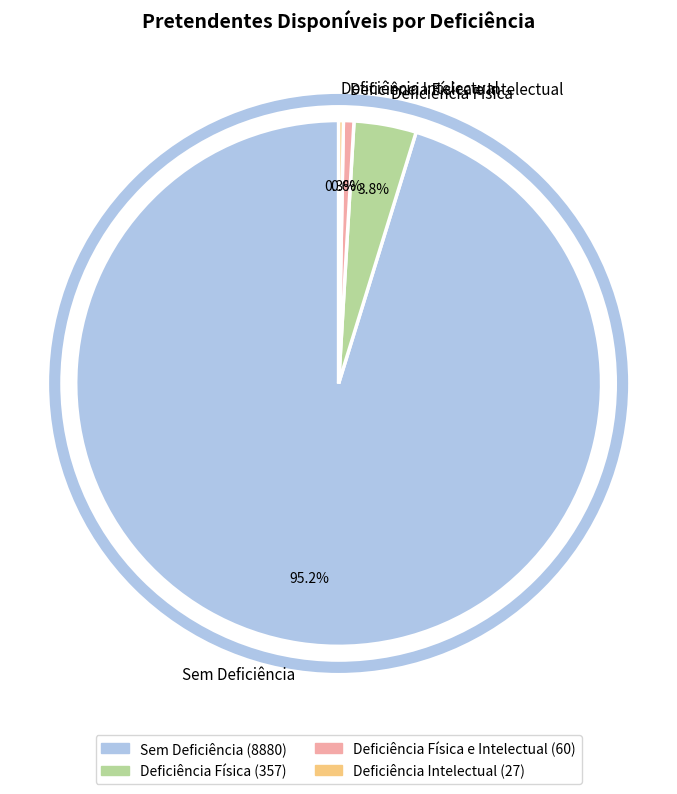

Approximately how many times larger is the value at Deficiência Física e Intelectual compared to Deficiência Intelectual?

2.2